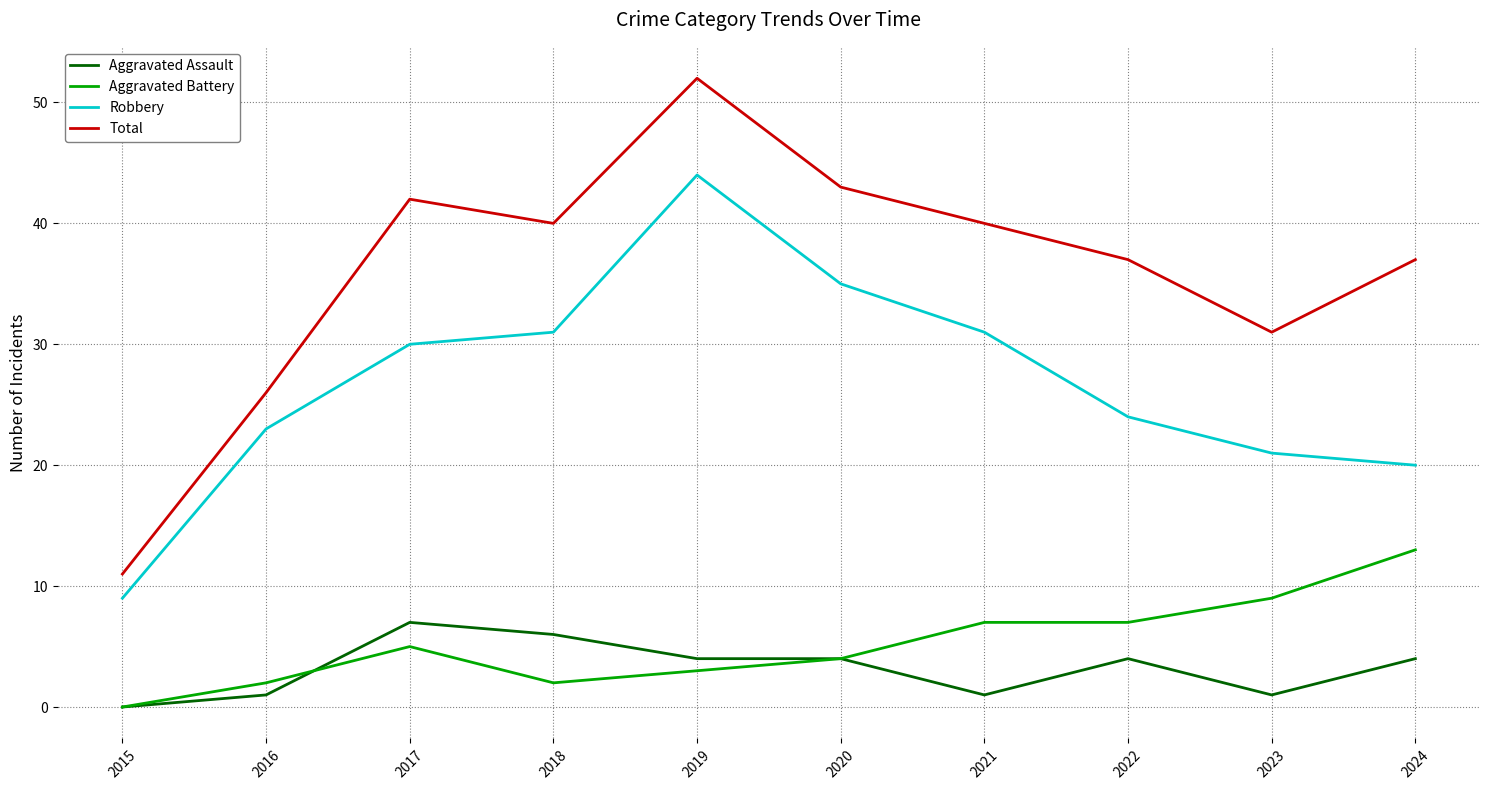

True or false: Total has more than 2 interior local peaks.

False